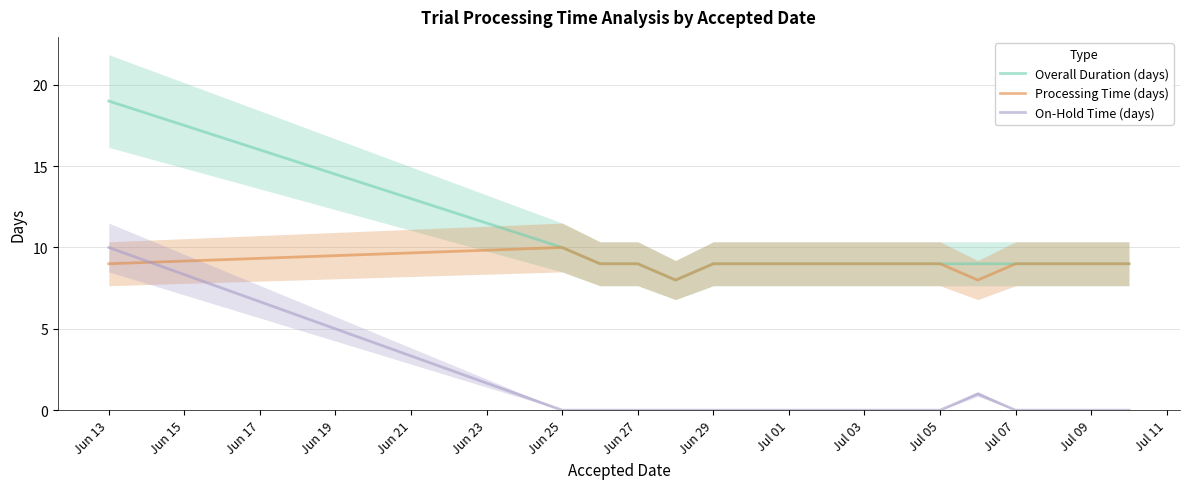

At which label does Processing Time (days) reach its peak?

Jun 25